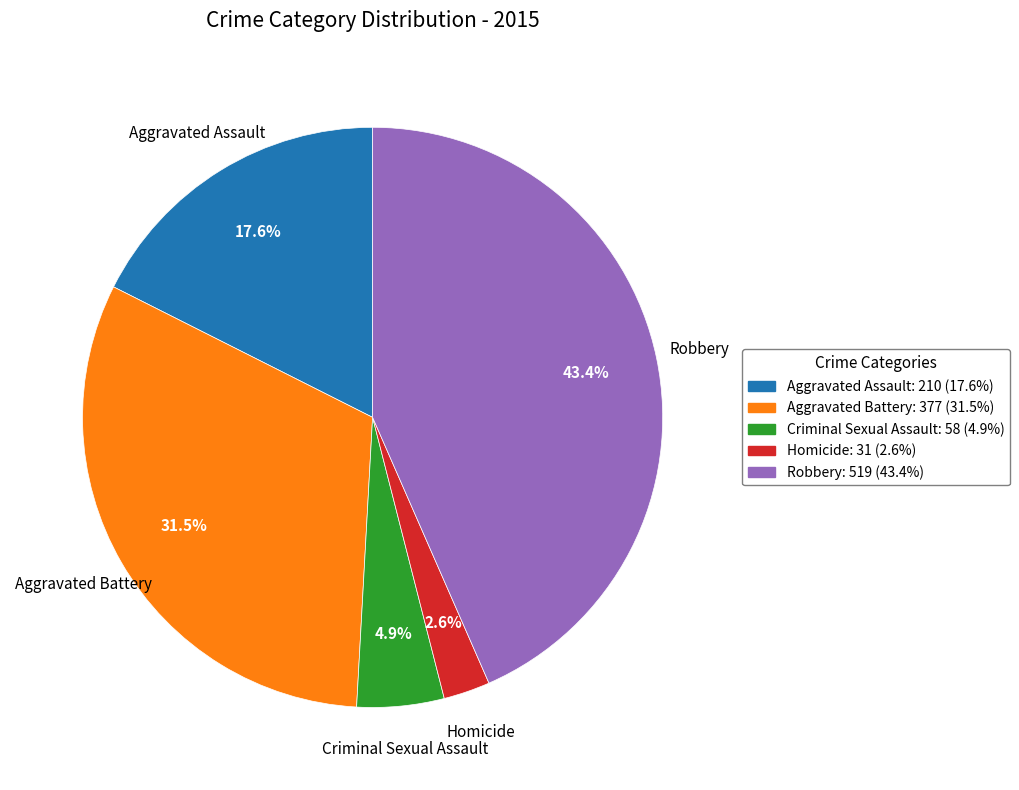

To the nearest percent, what percentage of the pie is Homicide?

3%